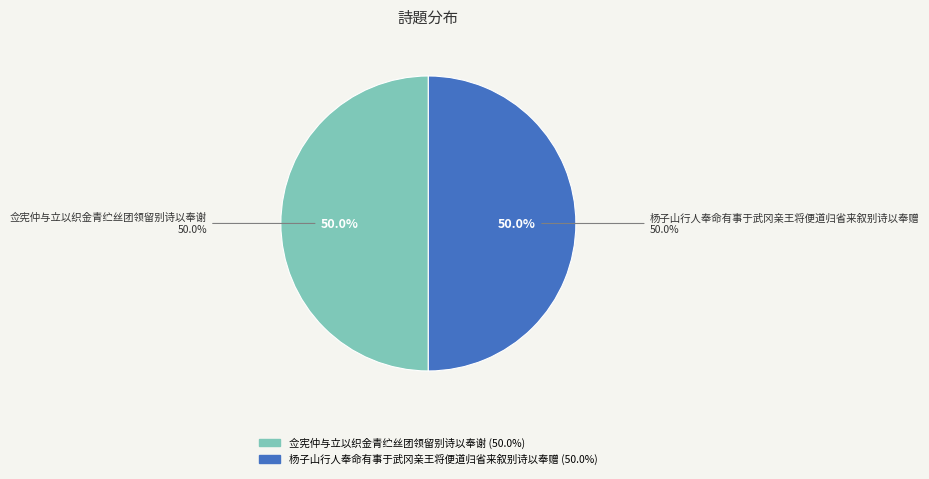

What is the largest slice in the pie chart?

杨子山行人奉命有事于武冈亲王将便道归省来叙别诗以奉赠